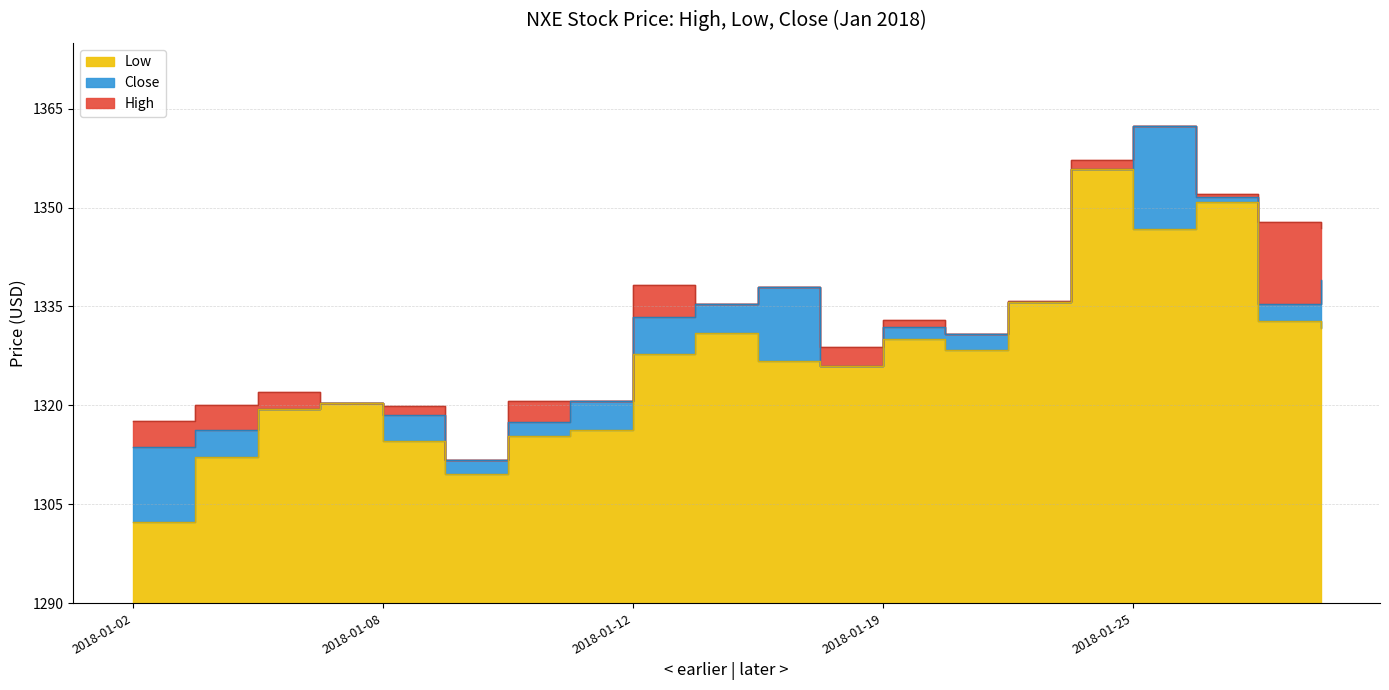

Count the number of data series in this chart.

3